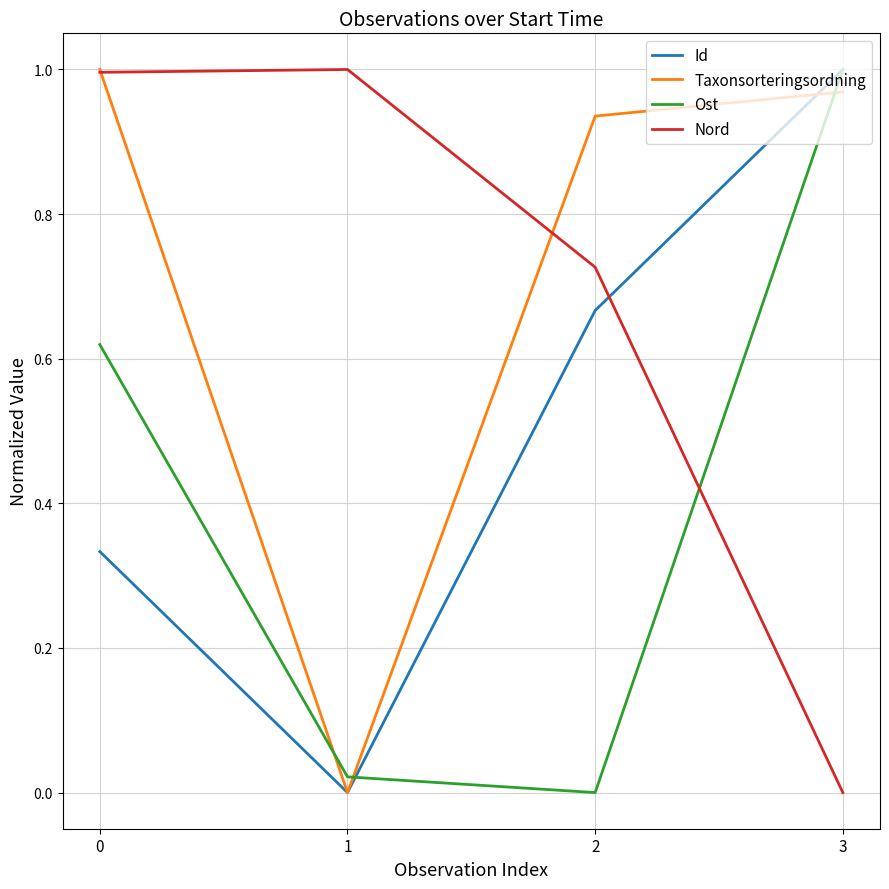

True or false: Nord has more than 1 points higher than both neighbors.

False